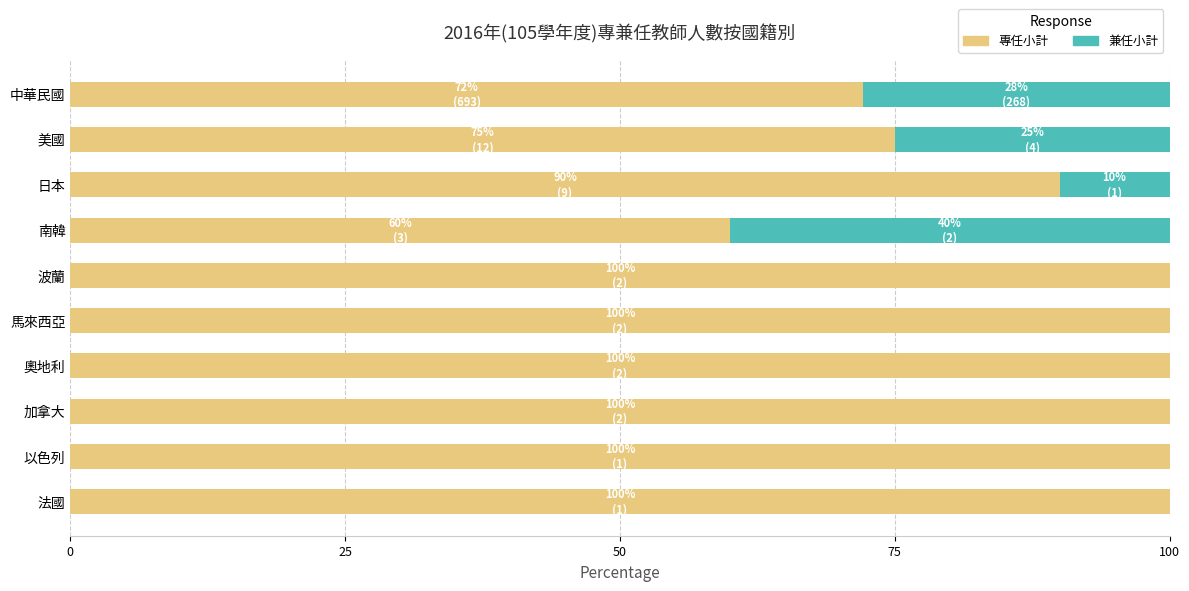

What is the approximate value of 專任小計 at 中華民國?

72.1